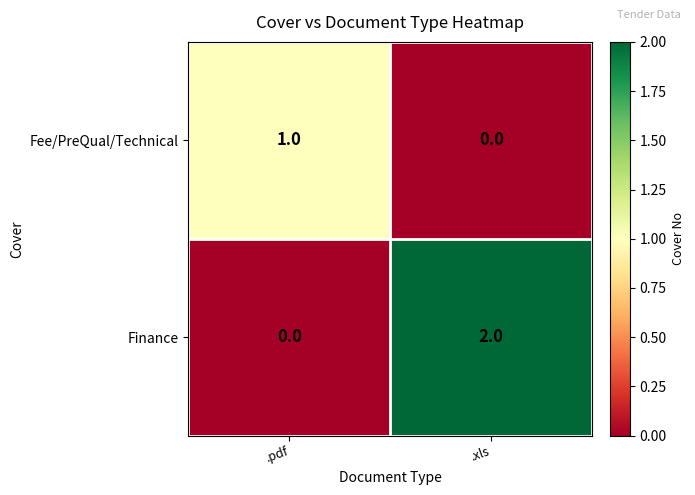

What is the greatest value displayed?

2